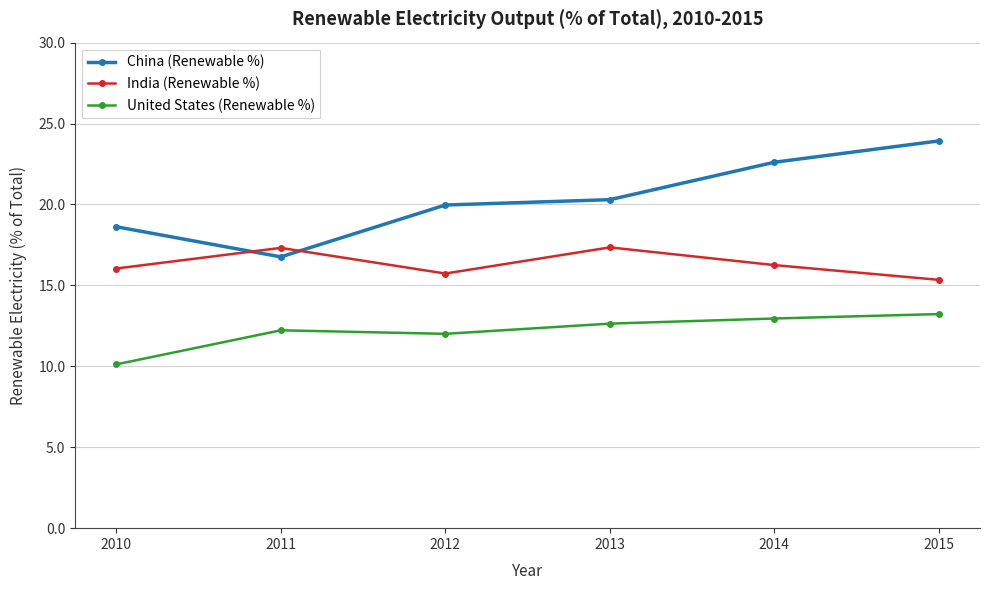

What is the total value across all series at 2013?

50.3